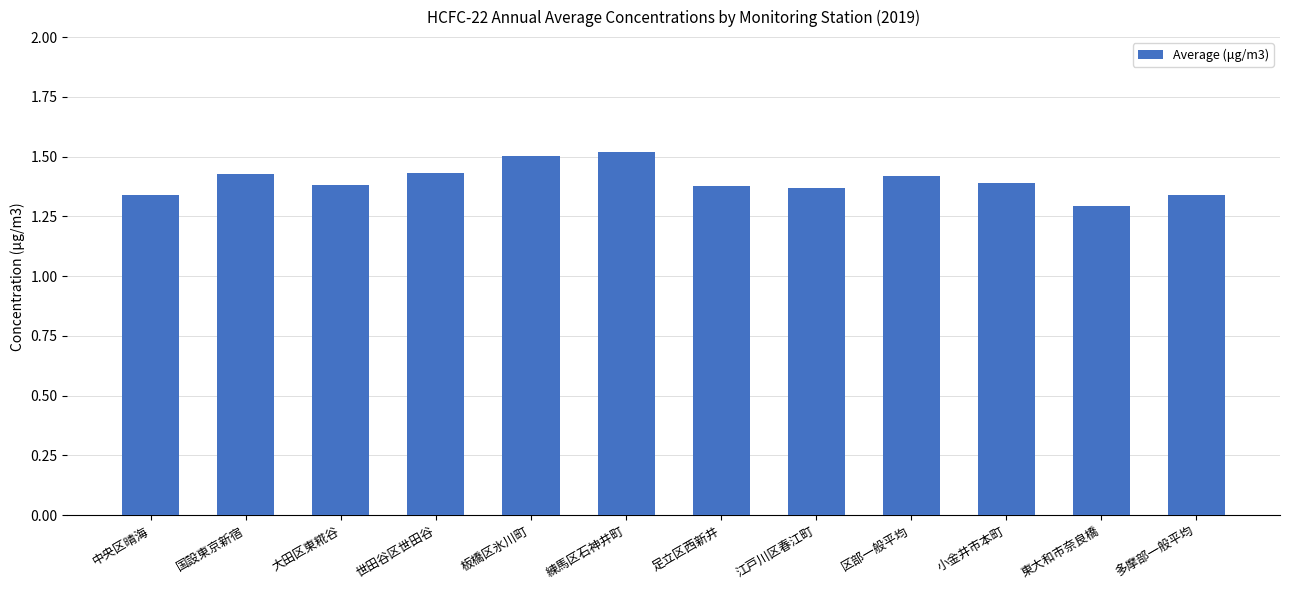

How many values are between 1 and 2?

12